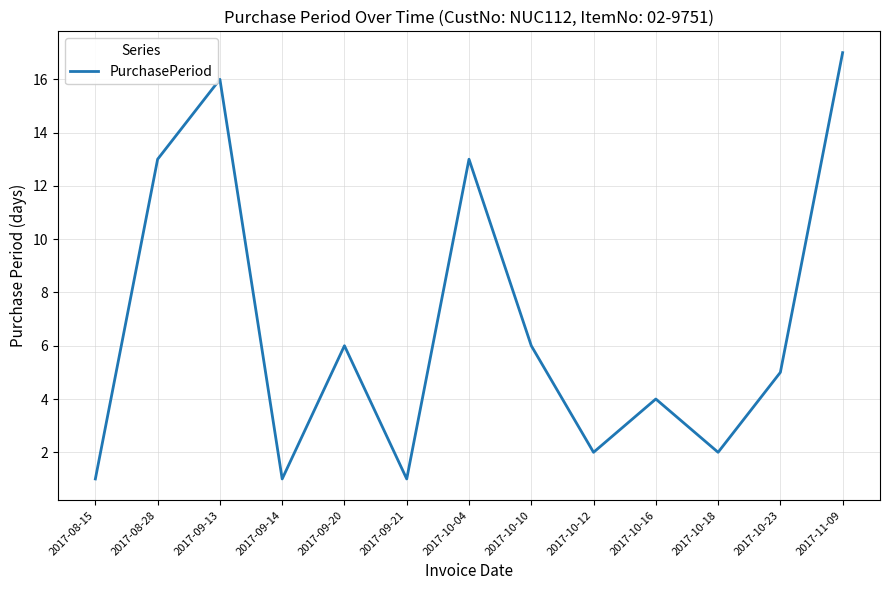

Which label corresponds to the largest value in the chart?

2017-11-09